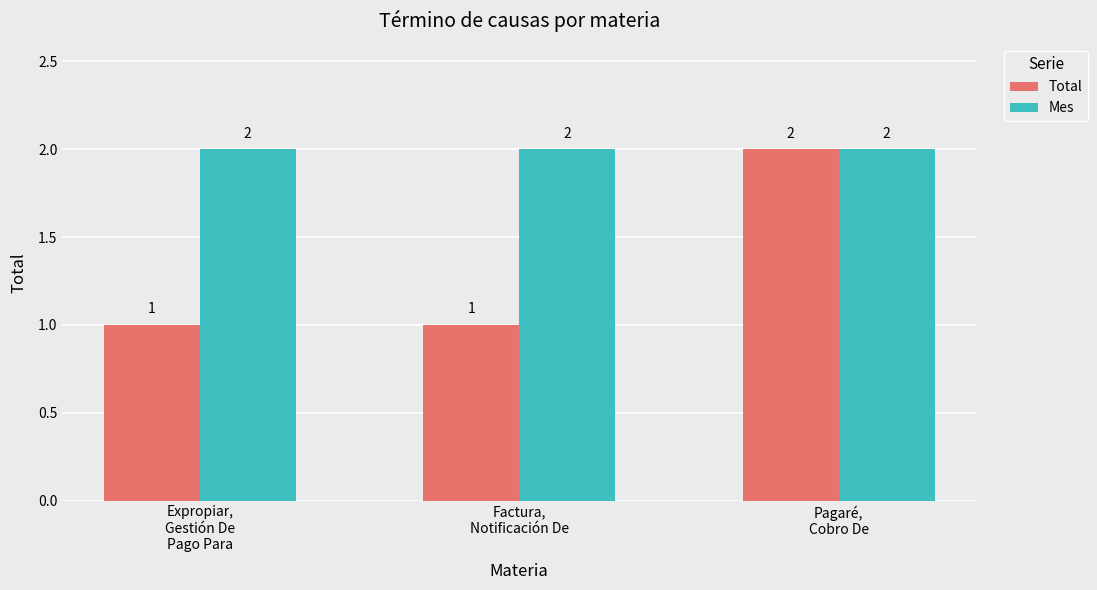

Does the chart contain any negative values?

No